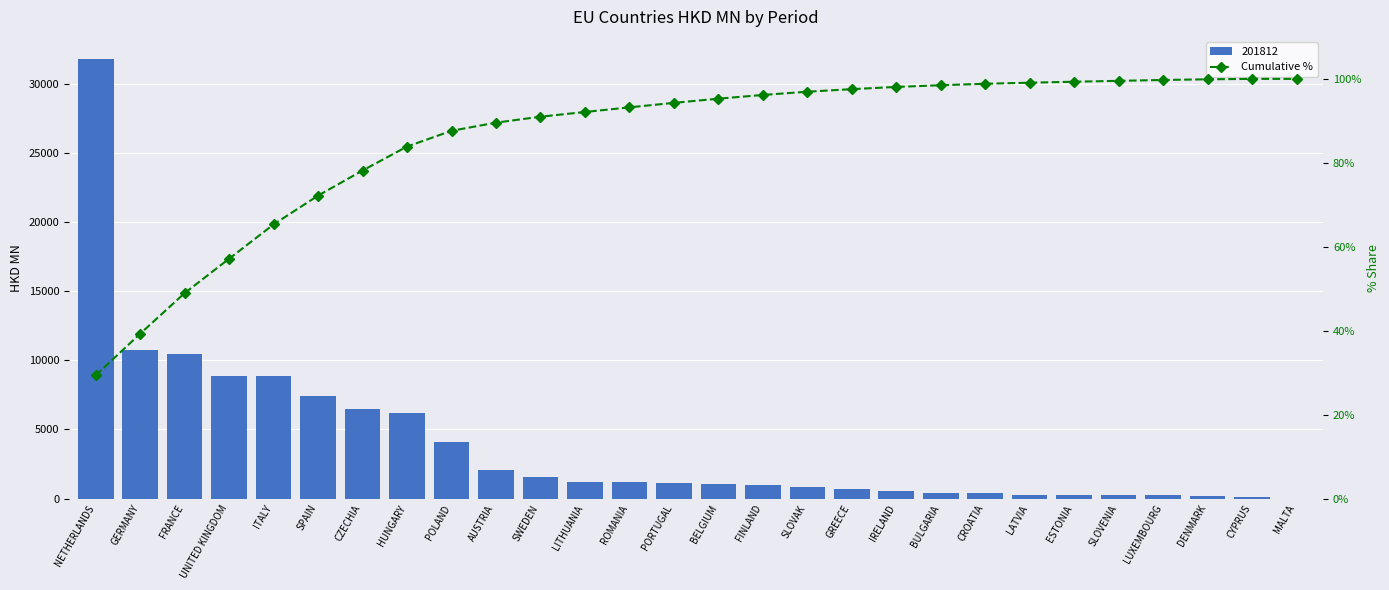

Reading left to right, transcribe all the data shown in this chart.

29.4	39.3	49.0	57.1	65.3	72.2	78.2	83.9	87.6	89.6	91.0	92.1	93.2	94.3	95.3	96.2	96.9	97.5	98.1	98.5	98.8	99.1	99.3	99.5	99.7	99.9	100.0	100.0